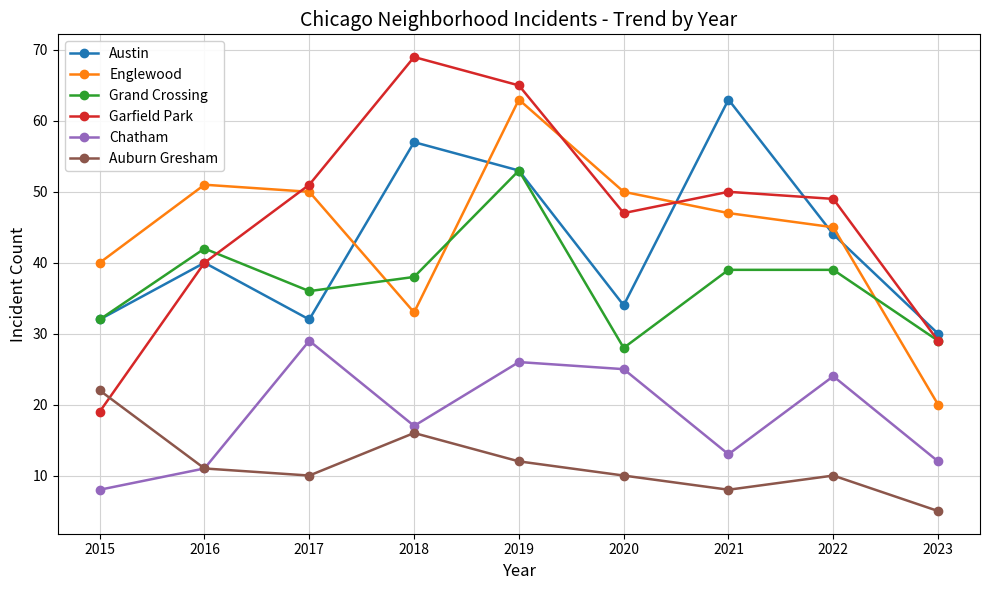

Reading right to left, list all the values displayed in this chart.

Austin: 30	44	63	34	53	57	32	40	32
Englewood: 20	45	47	50	63	33	50	51	40
Grand Crossing: 29	39	39	28	53	38	36	42	32
Garfield Park: 29	49	50	47	65	69	51	40	19
Chatham: 12	24	13	25	26	17	29	11	8
Auburn Gresham: 5	10	8	10	12	16	10	11	22